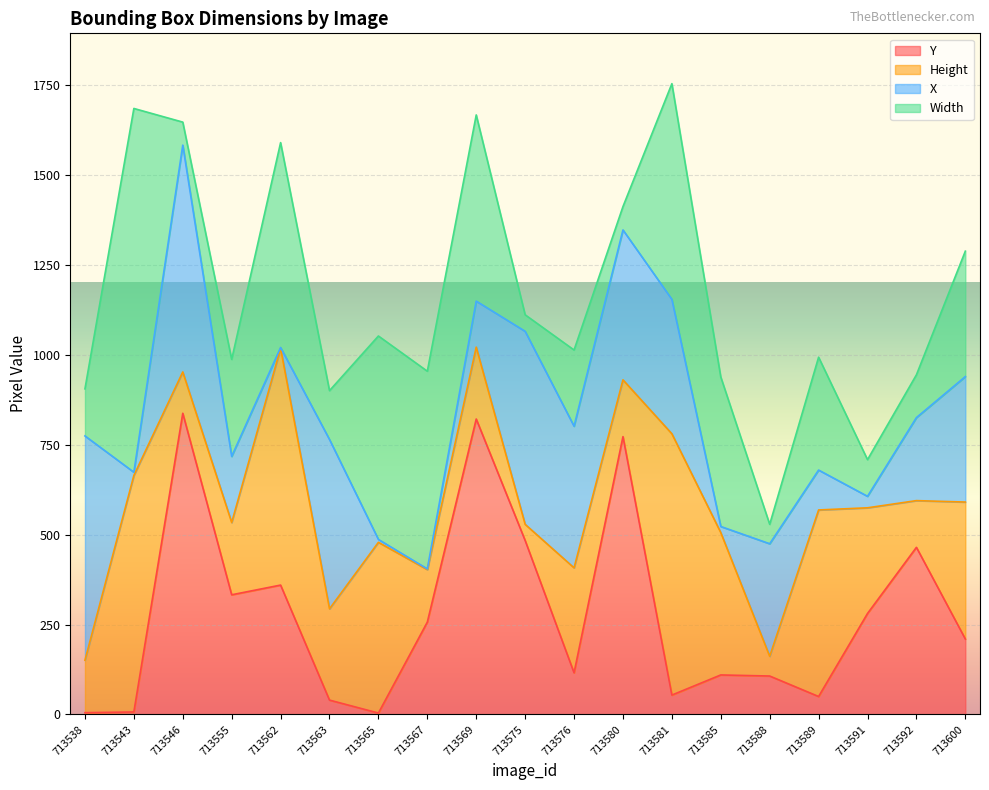

Which series has the largest range (max minus min)?

Width